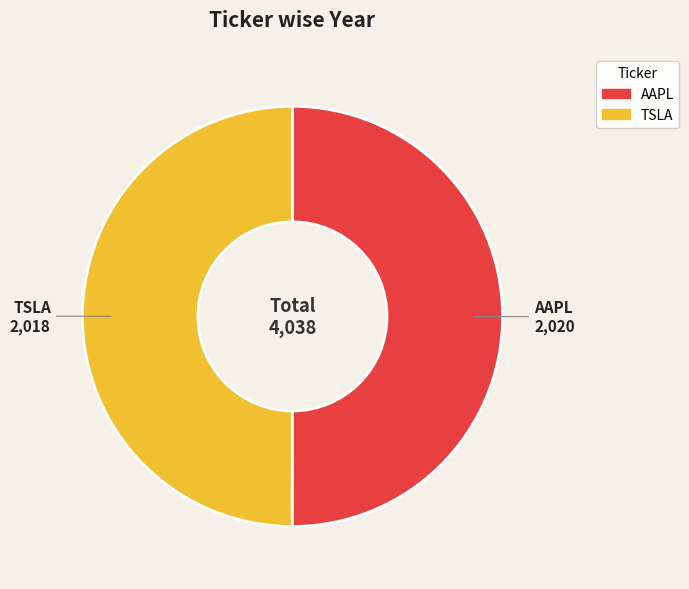

Do AAPL and TSLA together represent more than half of the pie?

Yes